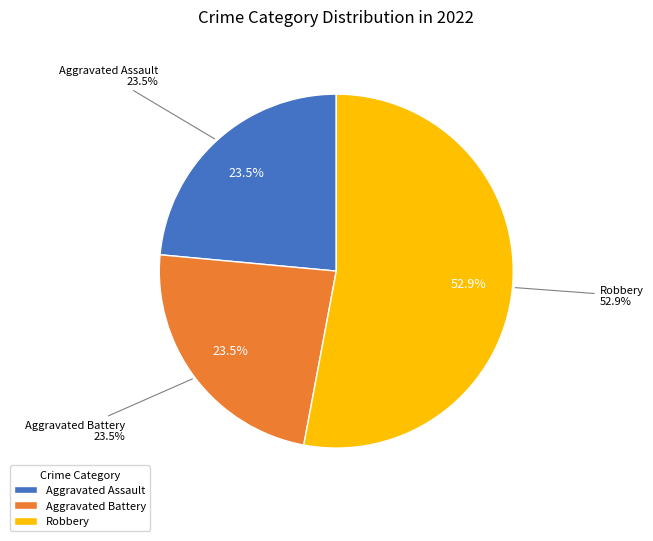

Does Aggravated Assault represent more than half of the total?

No